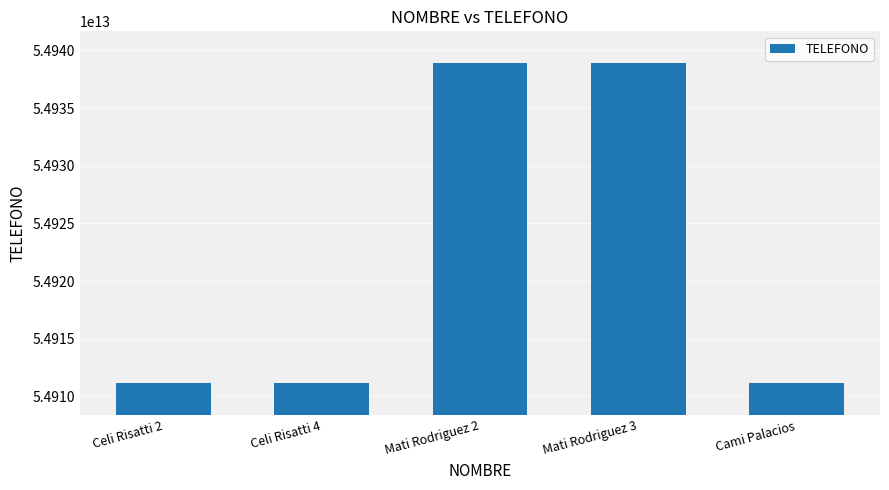

What is the label of the 3rd bar from the left?

Mati Rodriguez 2